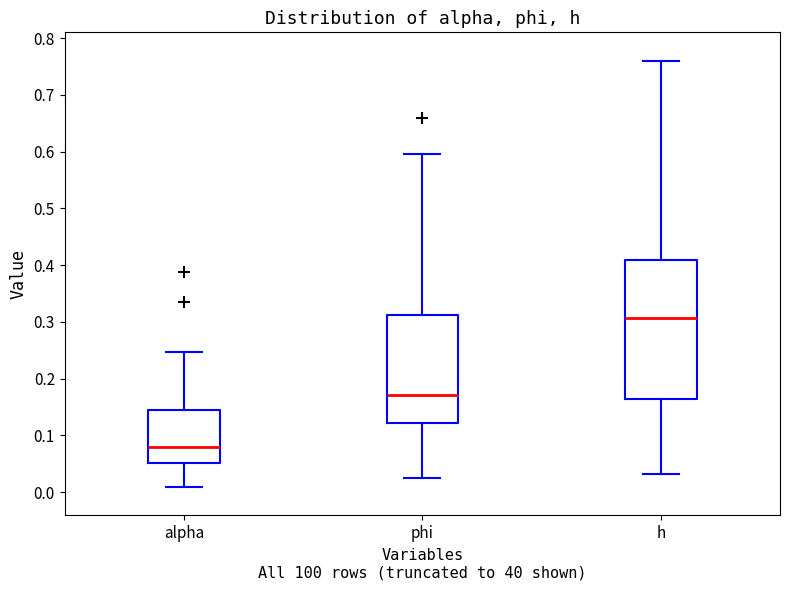

Which box is the tallest, from its lower edge to its upper edge?

h